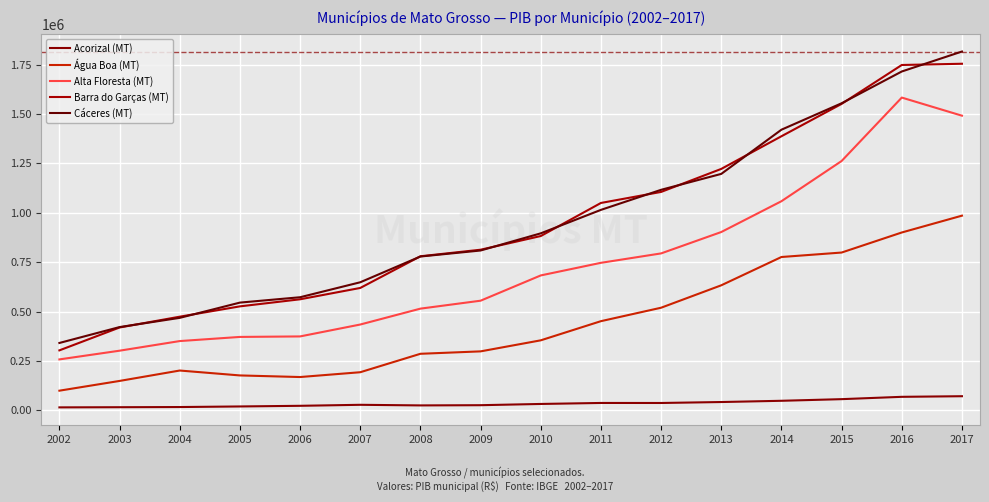

Where do Barra do Garças (MT) and Cáceres (MT) first cross each other?

2003 and 2004